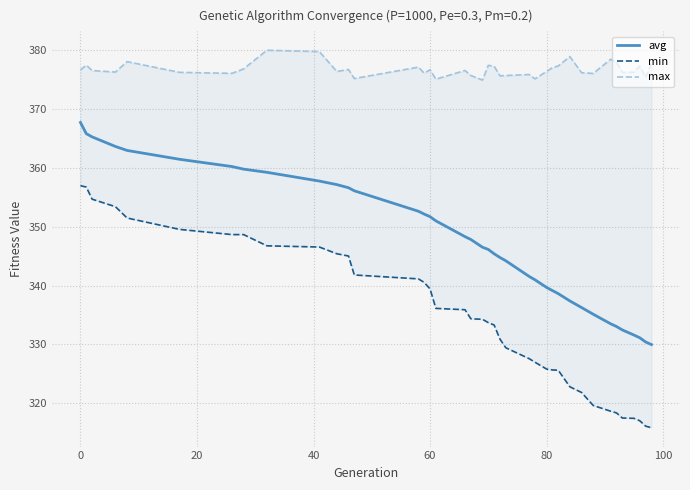

Which series has the largest total across all categories?

max